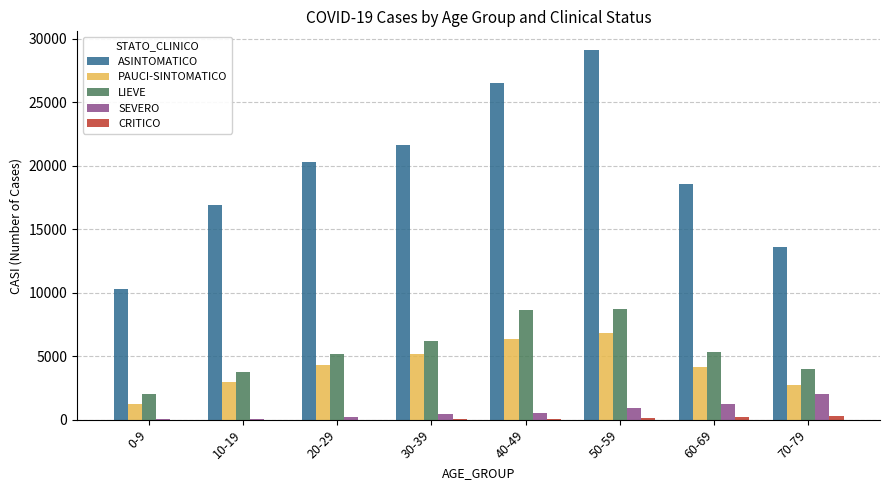

Which series changed the most between 60-69 and 70-79?

ASINTOMATICO